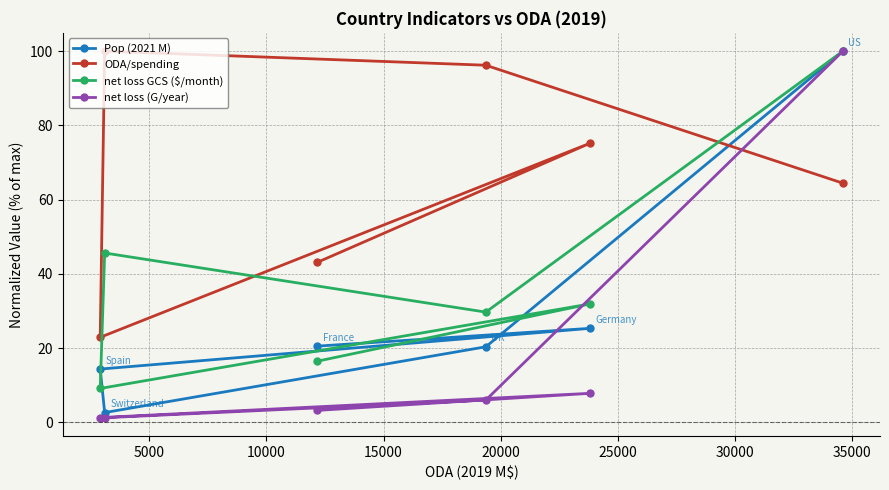

True or false: Pop (2021 M) and net loss GCS ($/month) cross at least once.

True